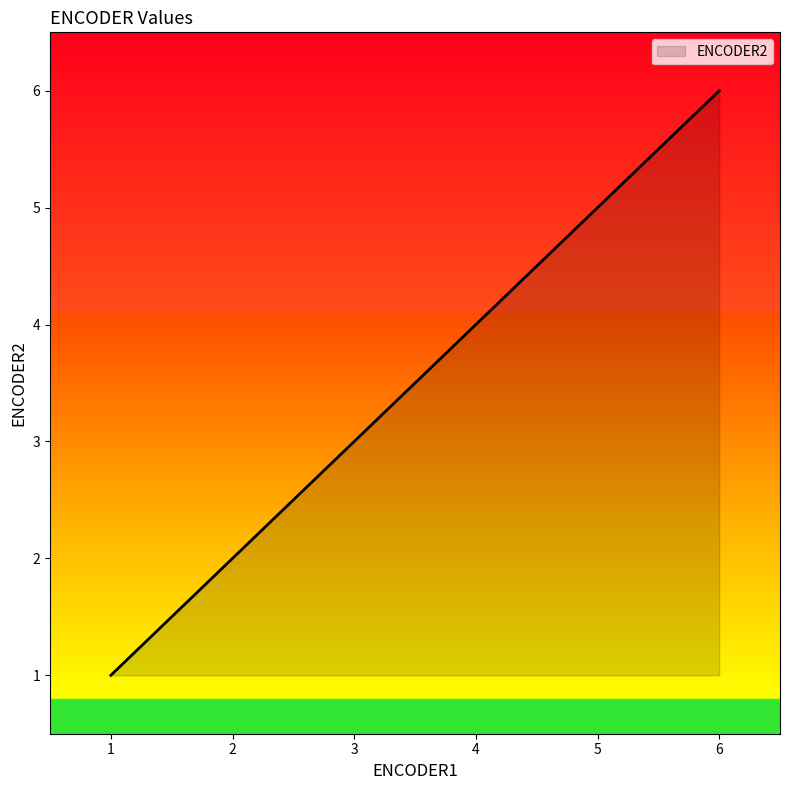

Which label corresponds to the smallest value in the chart?

1